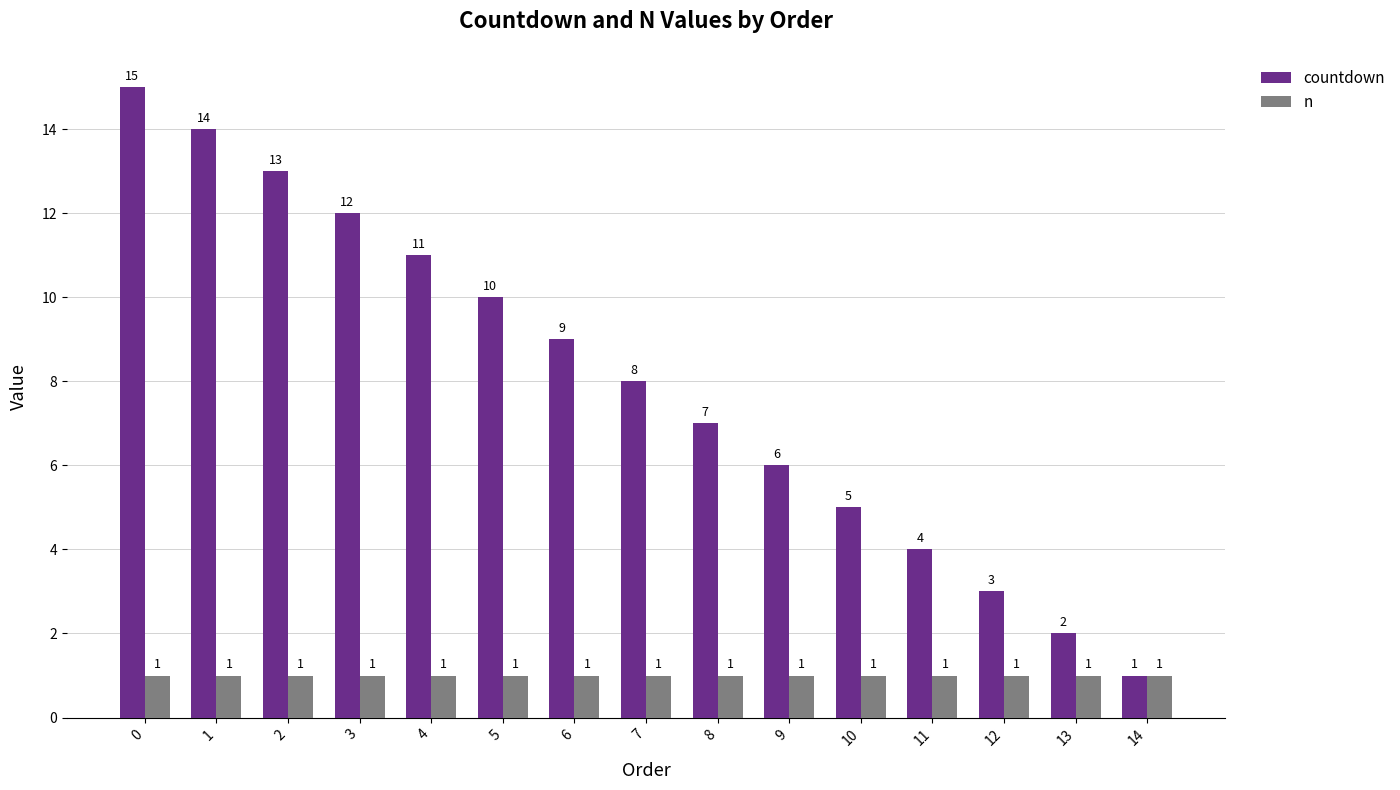

Between 3 and 7, which series saw the biggest shift?

countdown